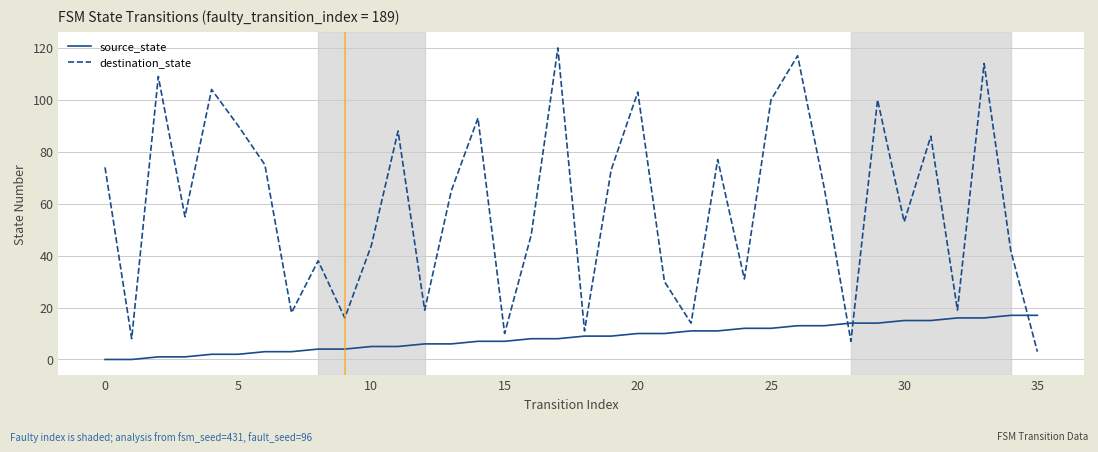

What is the greatest value displayed?

120